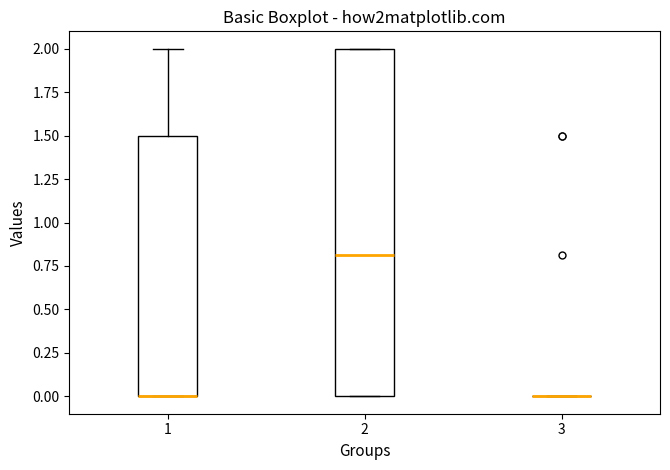

Reading left to right, read every box against the y-axis: the position of its median line, the range the box covers, and the ends of its whiskers. The values are not printed on the chart, so give them approximately, as read against the axis.

1: median 0.0 (drawn on the box's lower edge), box 0.0 to 1.5, whiskers 0.0 to 2.0
2: median 0.8, box 0.0 to 2.0, whiskers 0.0 to 2.0
3: box collapsed to a line at 0.0, whiskers 0.0 to 0.0